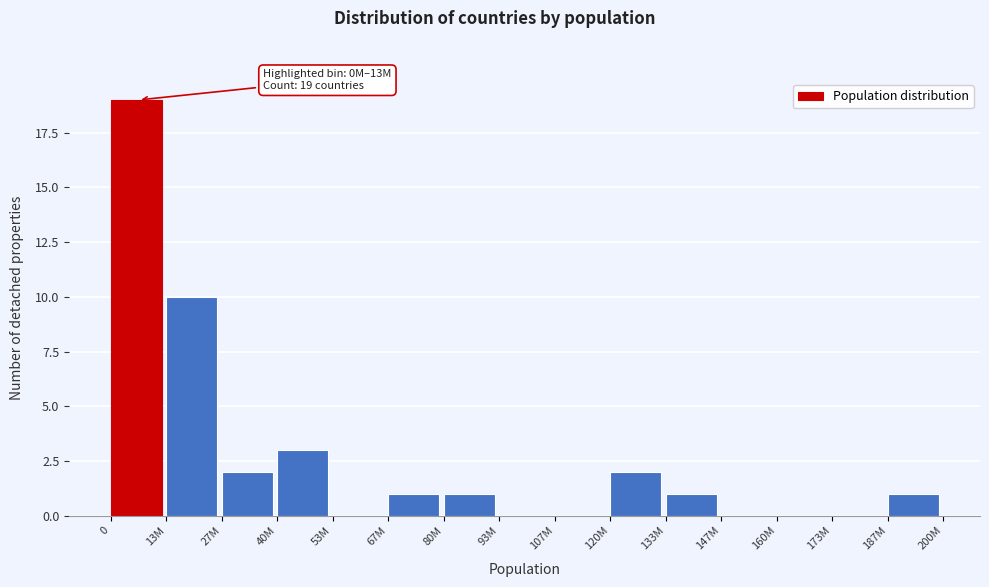

Reading right to left, transcribe all the data shown in this chart.

187M=1	173M=0	160M=0	147M=0	133M=1	120M=2	107M=0	93M=0	80M=1	67M=1	53M=0	40M=3	27M=2	13M=10	0=19